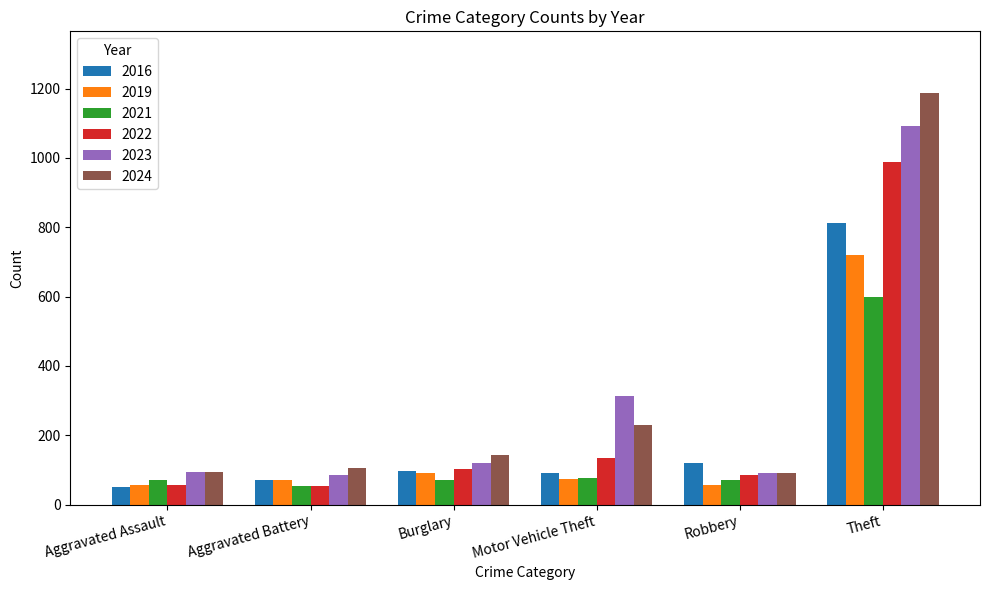

Which series has the largest range (max minus min)?

2024